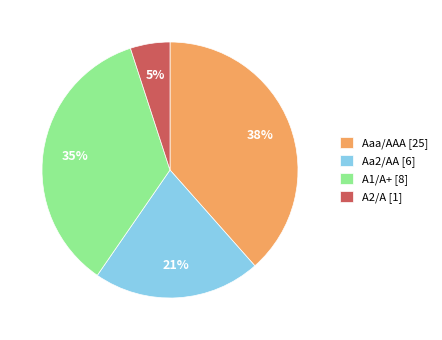

Which slice is the smallest?

A2/A [1]